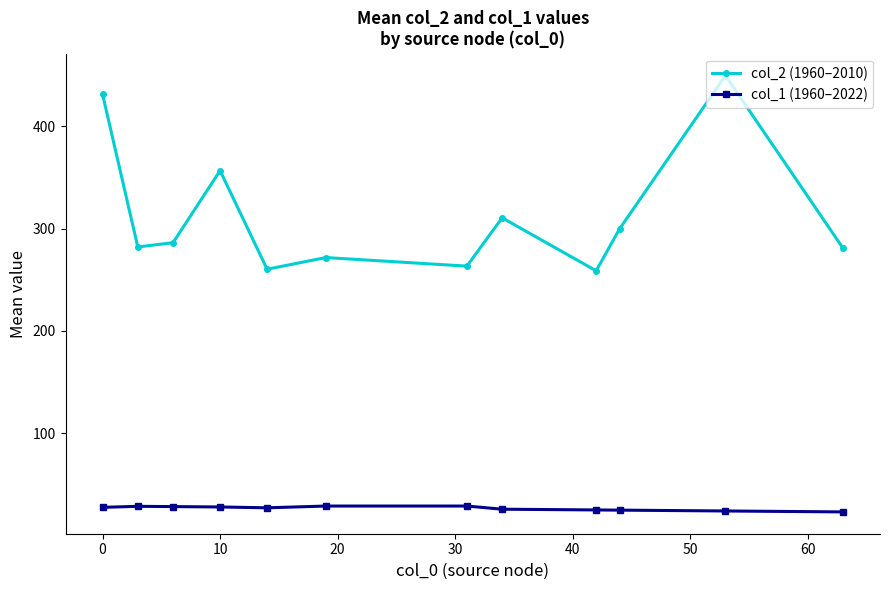

What is the value of the col_2 (1960–2010) point at the 7th from the left?

263.3